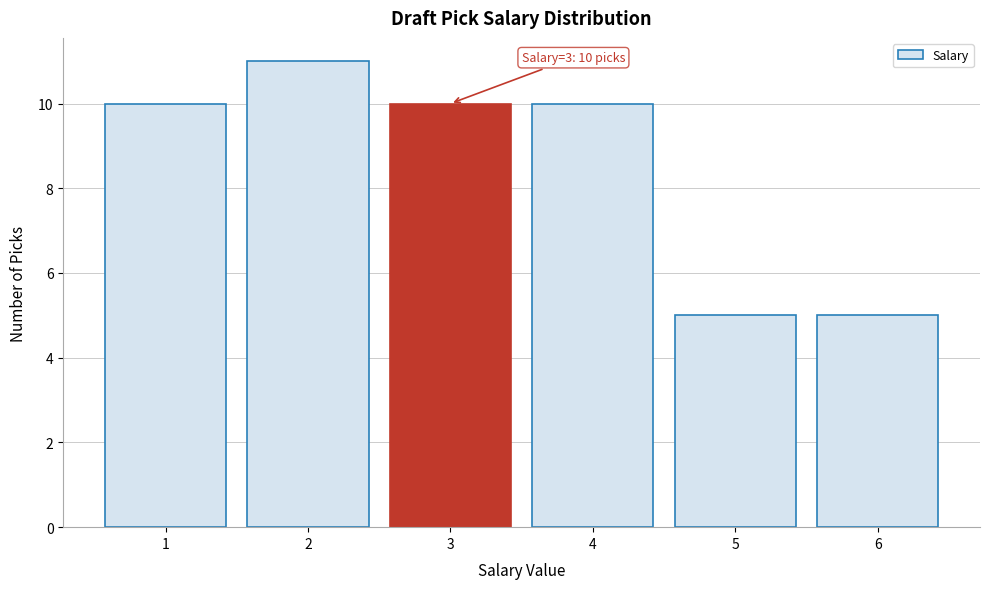

Reading left to right, list all the values displayed in this chart.

1=10	2=11	3=10	4=10	5=5	6=5